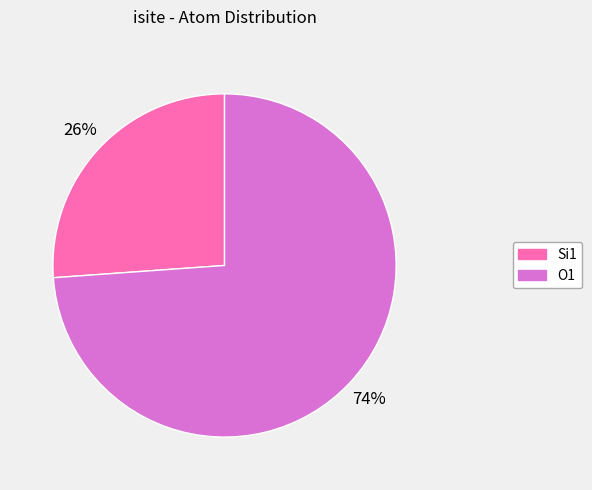

How many slices are in this pie chart?

2